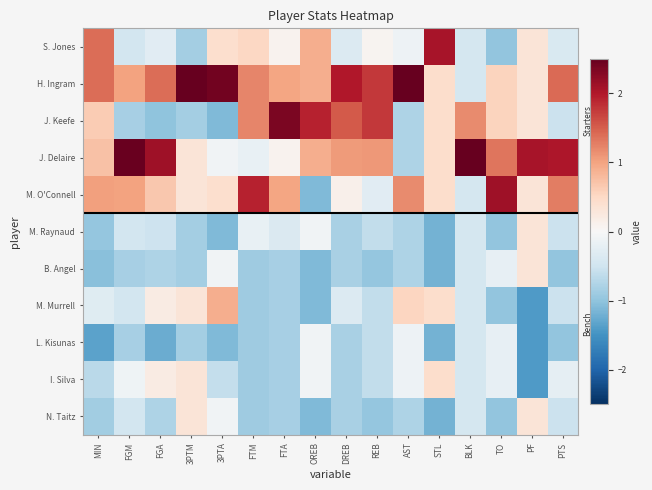

At which category is the sum across all series the highest?

3PTA